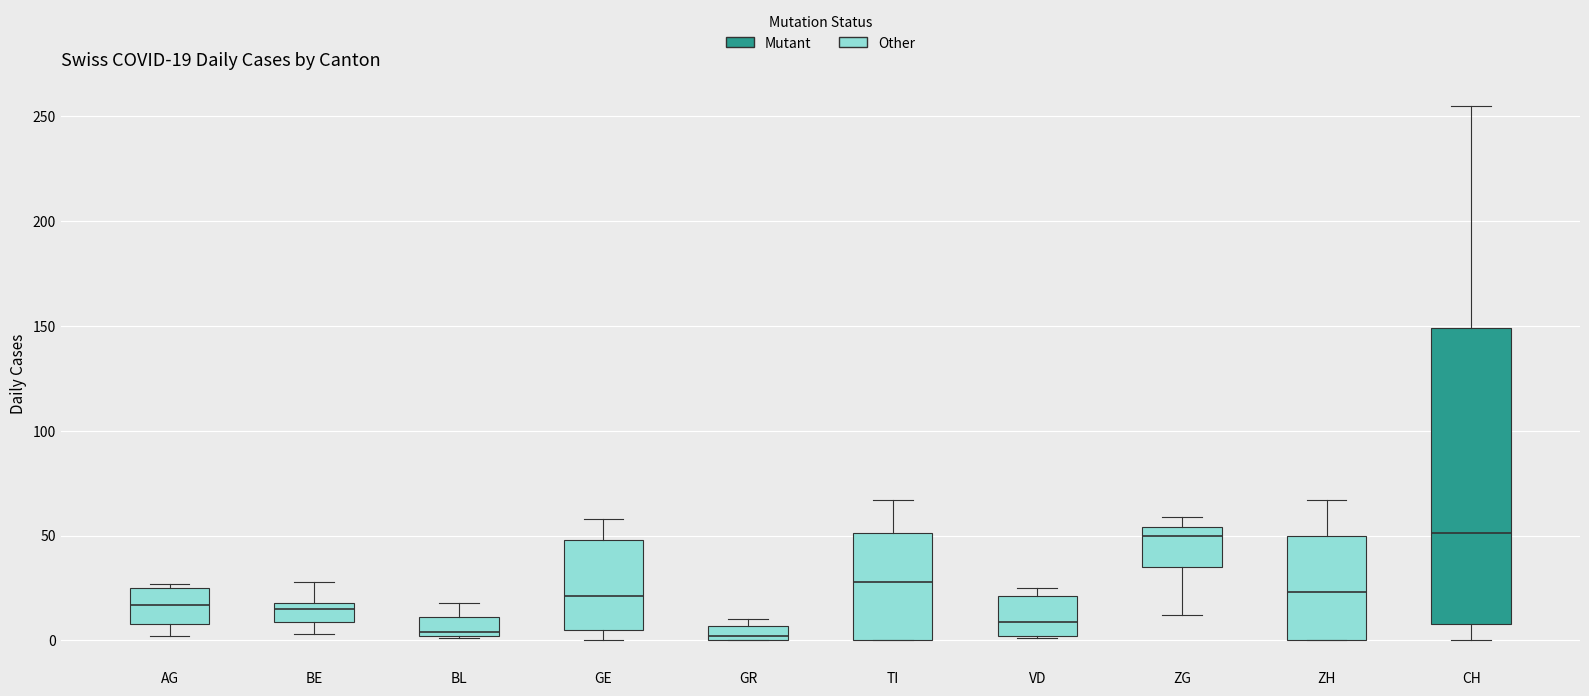

Comparing the boxes themselves (not the whiskers), which one is the tallest?

CH